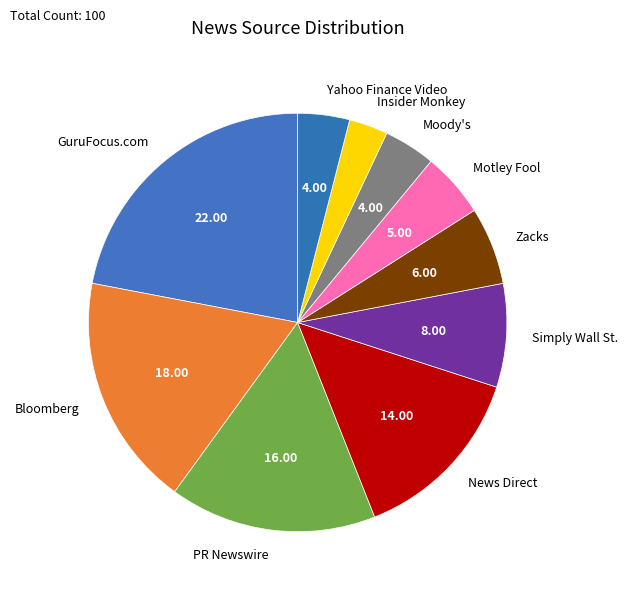

Is there any slice that represents more than half of the pie?

No